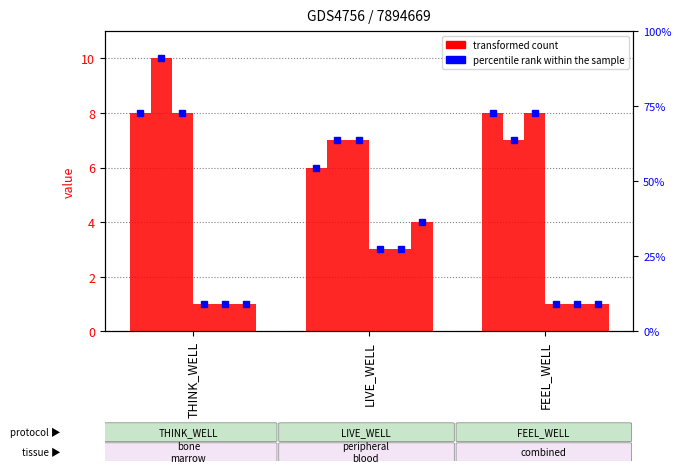

List the labels in order of BM000317 value, smallest first.

THINK_WELL, FEEL_WELL, LIVE_WELL